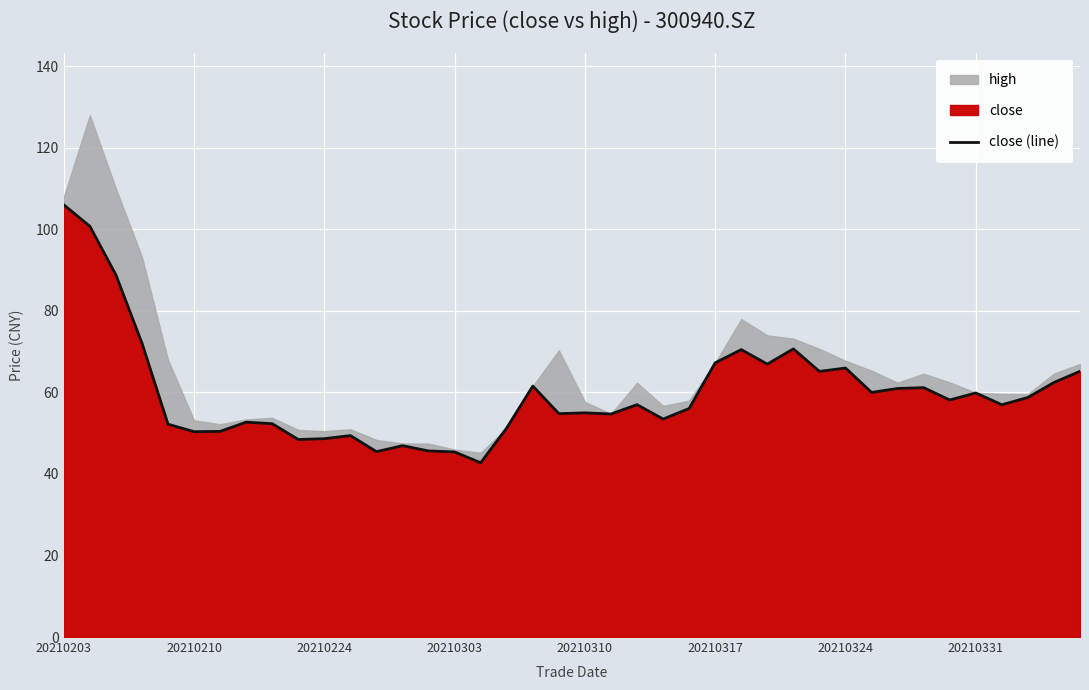

Count the number of categories in the chart.

40